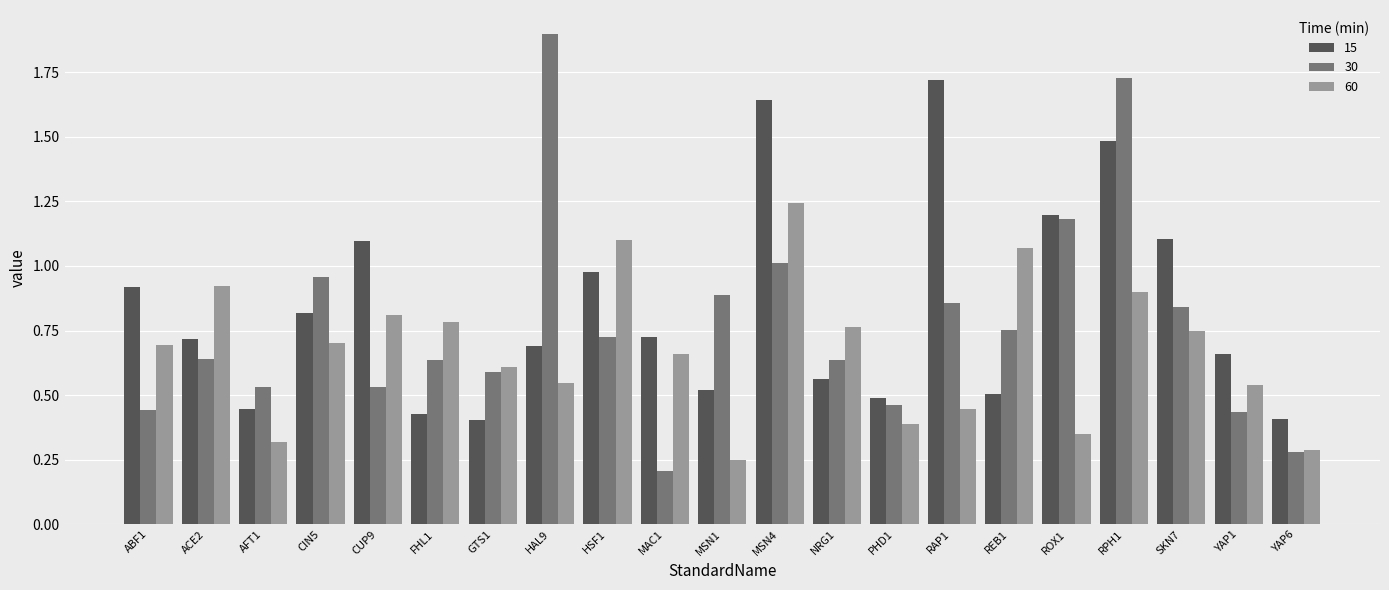

Rank the series by their average value, from highest to lowest.

15, 30, 60